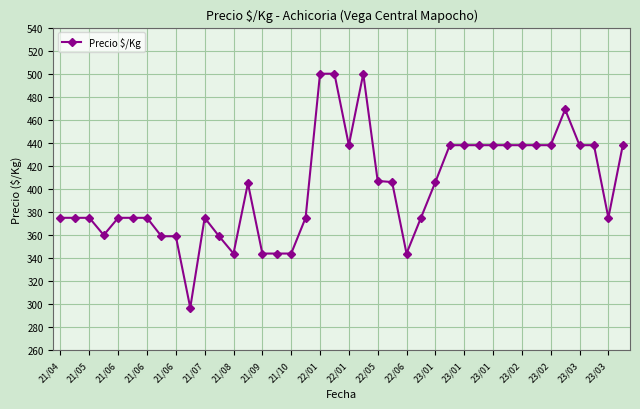

Does the chart have visible grid lines?

Yes